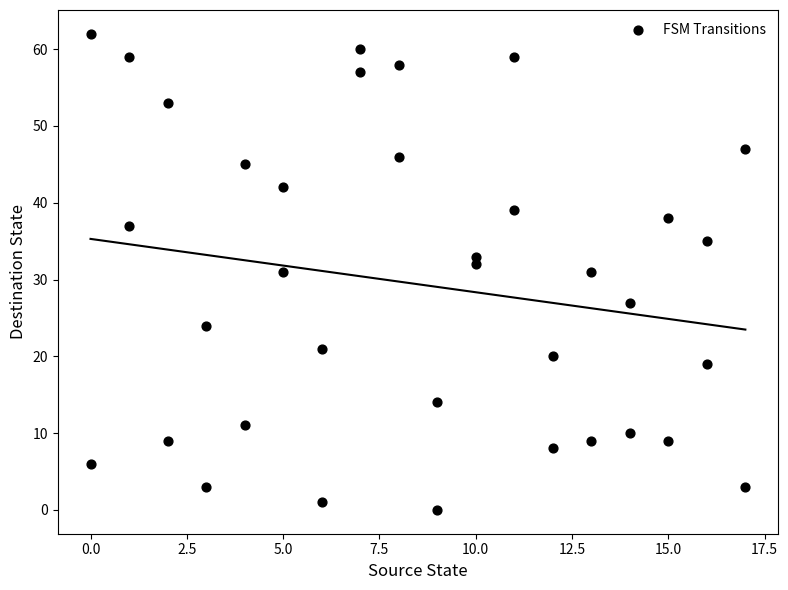

What is the range of X values (max minus min)?

17